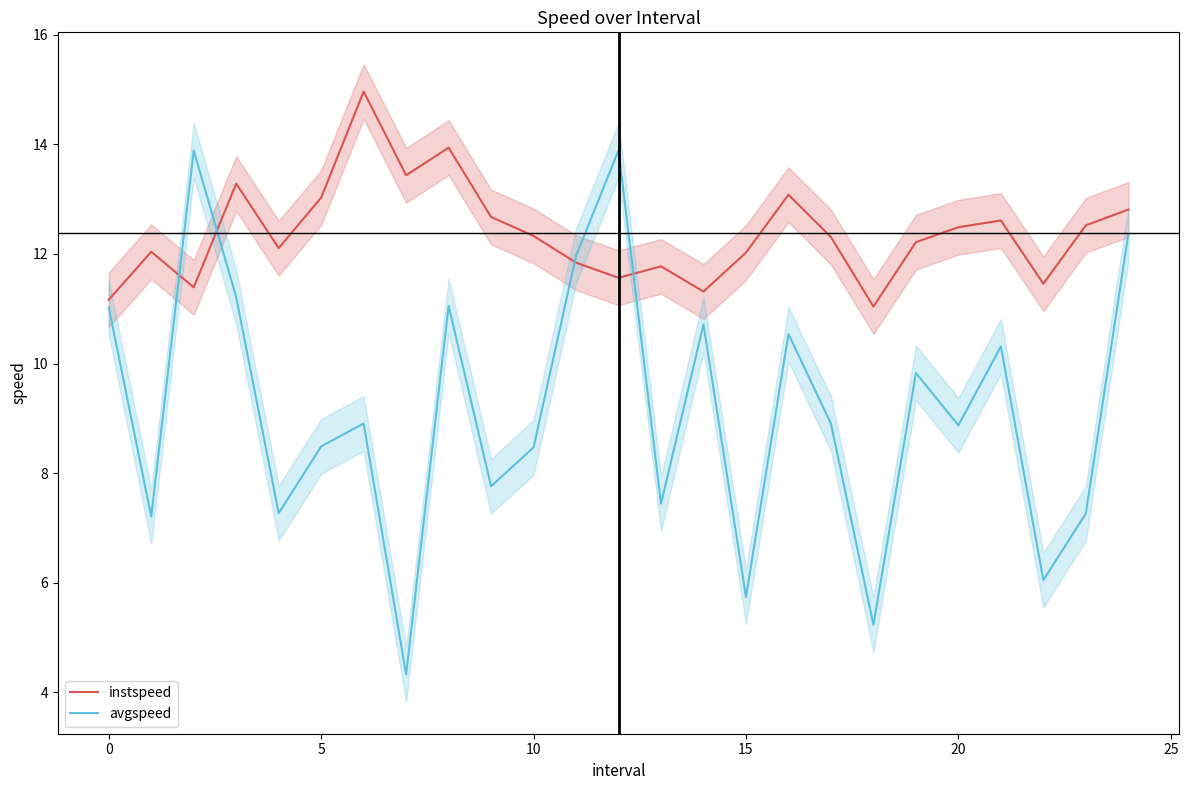

How many interior local peaks does the instspeed series have?

7